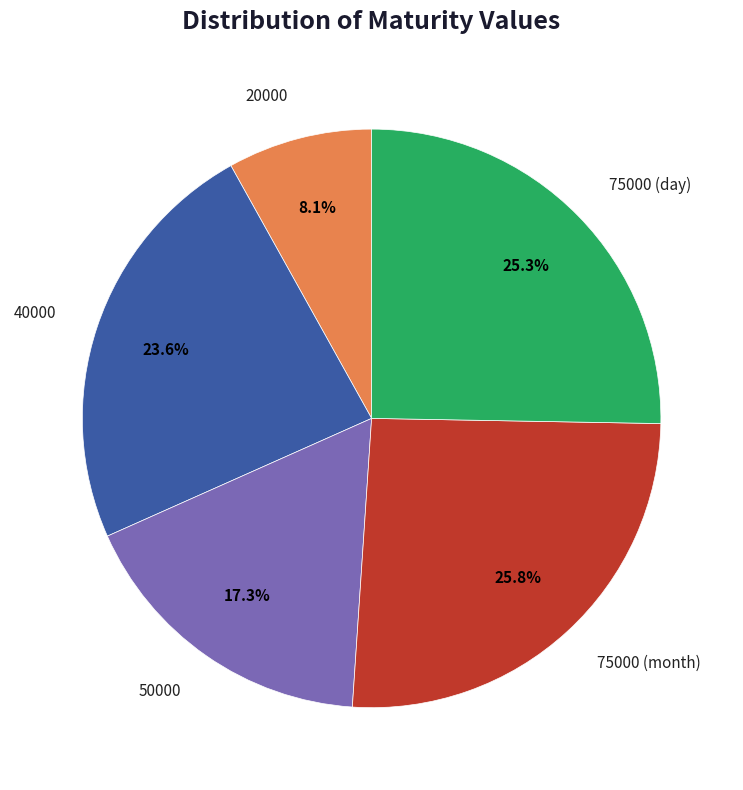

Is there any slice that represents more than half of the pie?

No